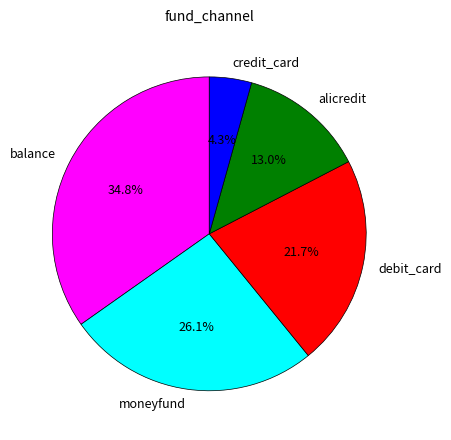

Combined, do debit_card and credit_card account for over 50%?

No